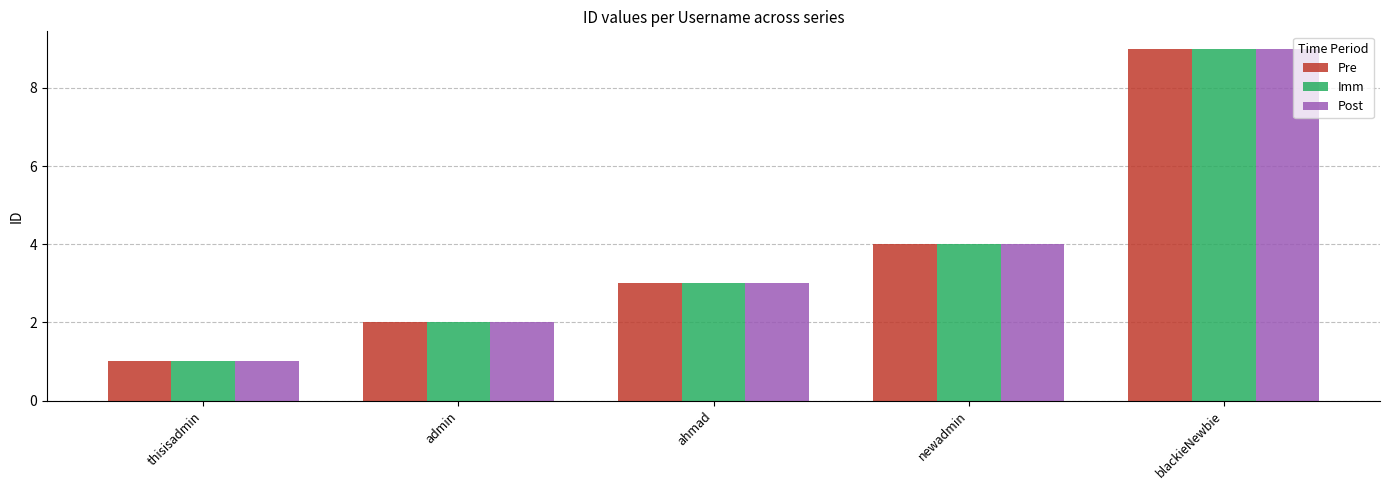

At which label does Post reach its peak?

blackieNewbie